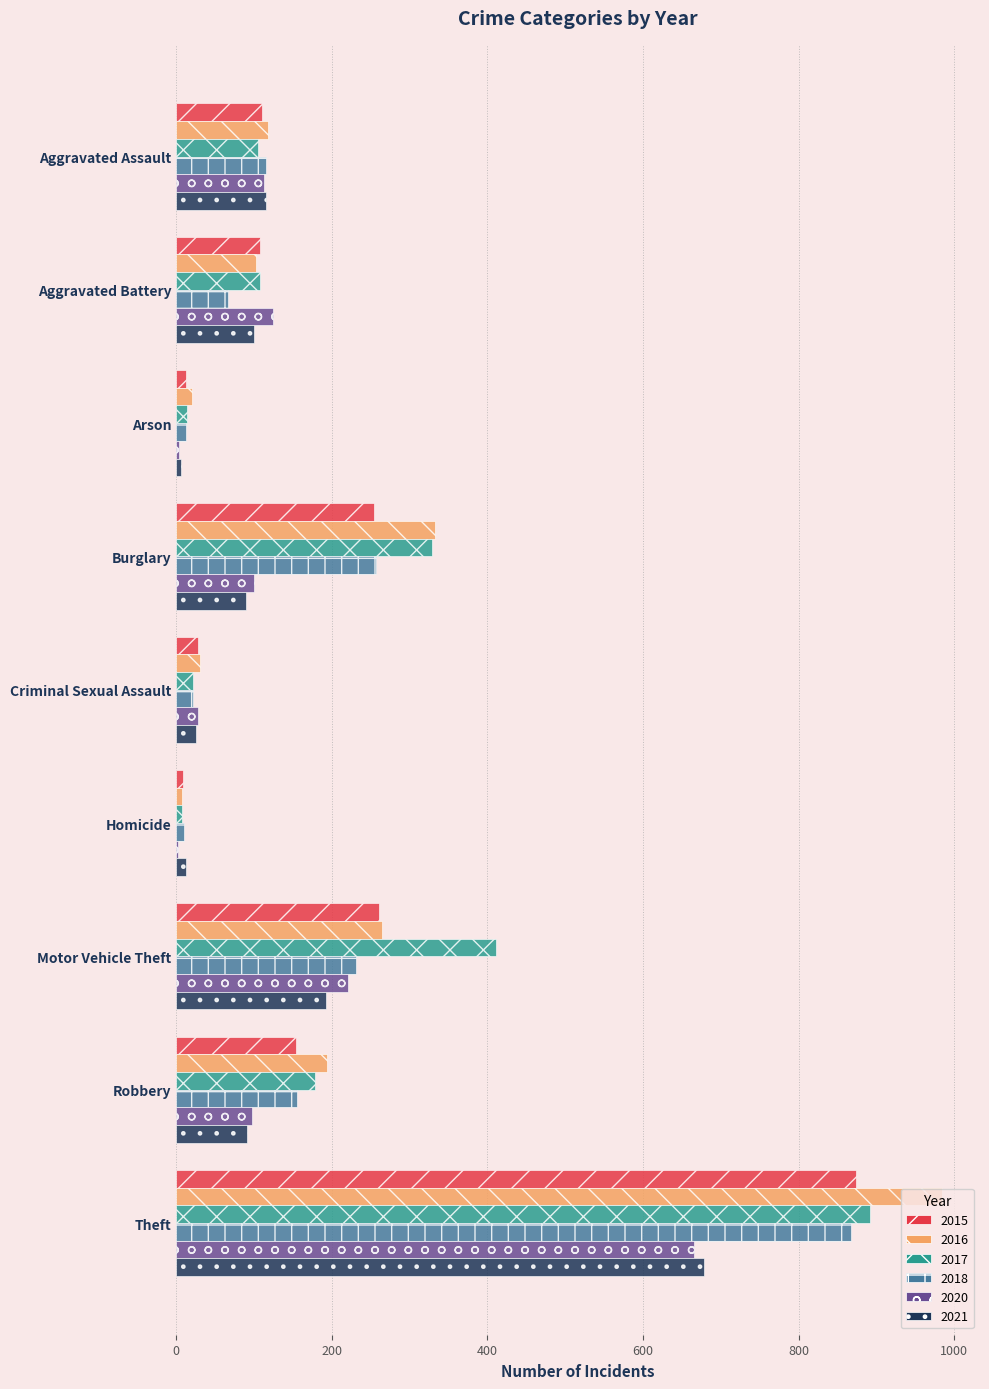

Which series has the widest spread of values?

2016